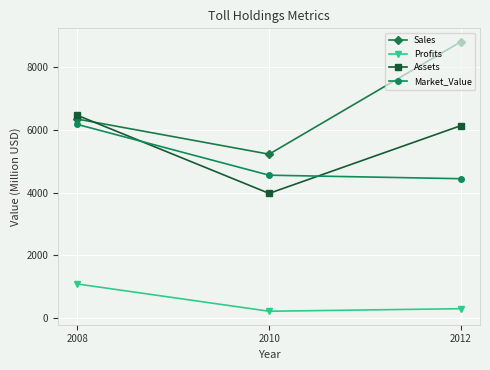

What are all the series names shown in the legend?

Sales, Profits, Assets, Market_Value